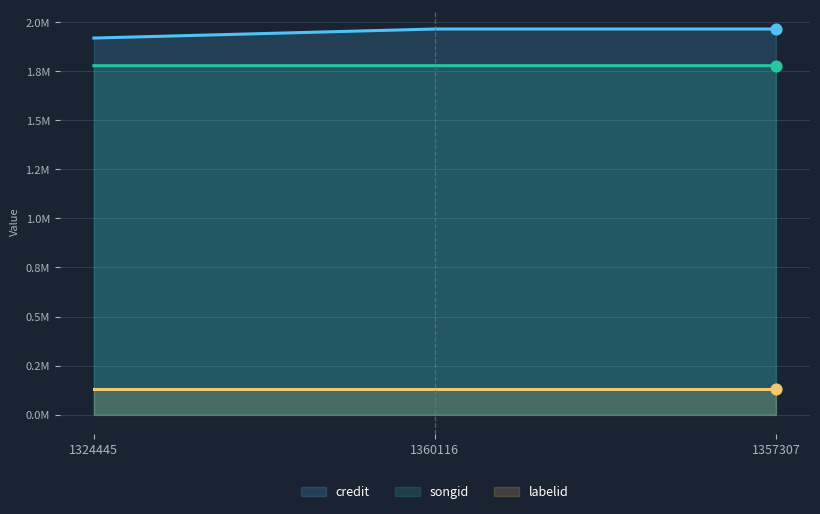

What are all the series names shown in the legend?

credit, songid, labelid